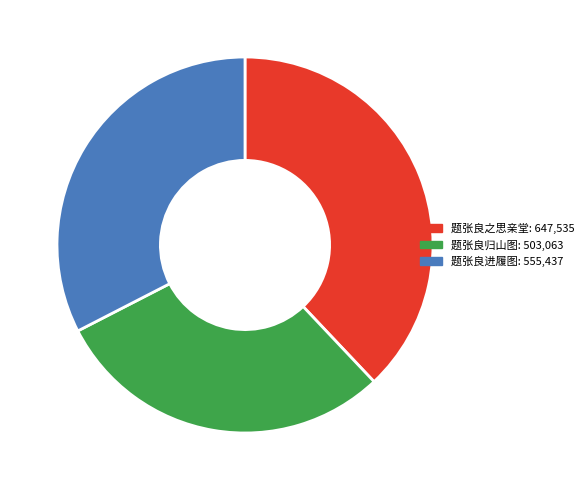

Which category has the smallest portion of the pie?

题张良归山图